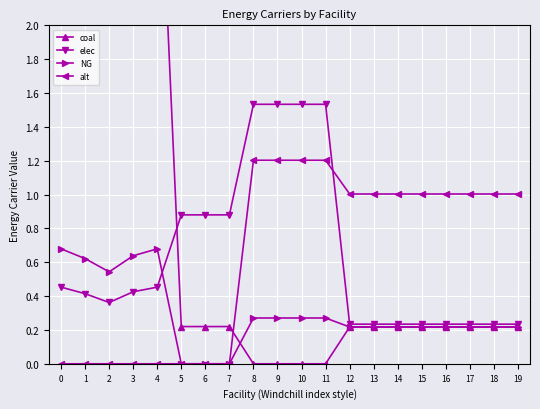

Which series changed the most between 5 and 15?

alt